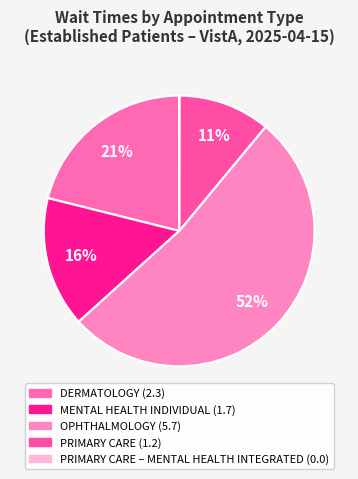

Rank the categories by value from highest to lowest.

OPHTHALMOLOGY, DERMATOLOGY, MENTAL HEALTH INDIVIDUAL, PRIMARY CARE, PRIMARY CARE – MENTAL HEALTH INTEGRATED